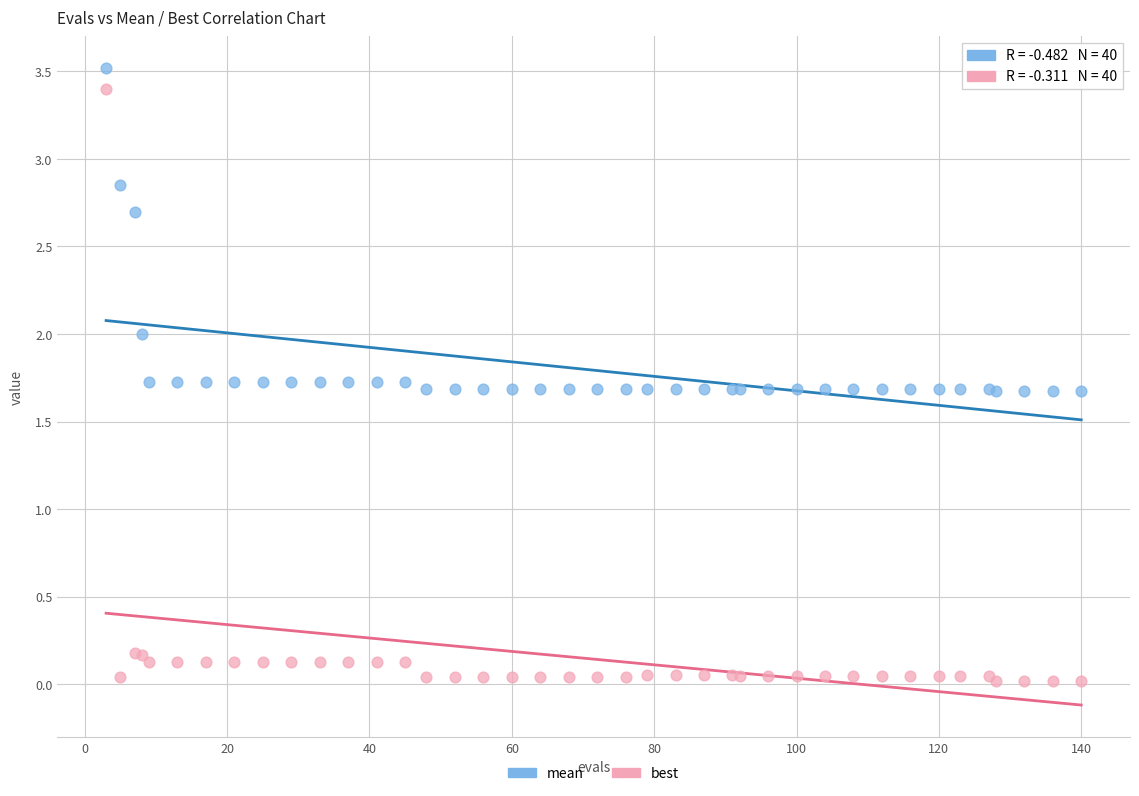

Which series contains the lowest Y value?

best